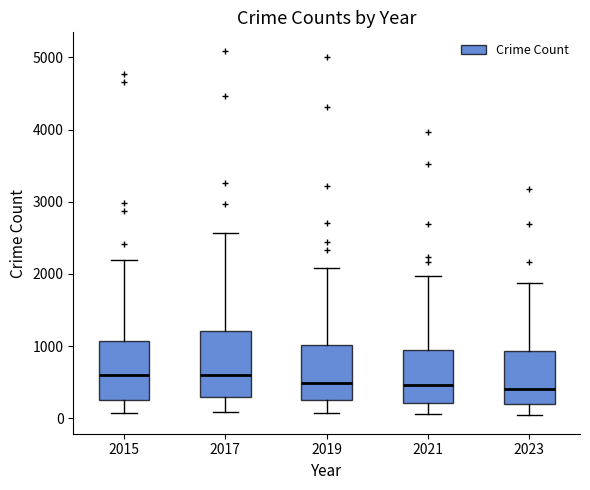

Comparing the boxes themselves (not the whiskers), which one is the tallest?

2017